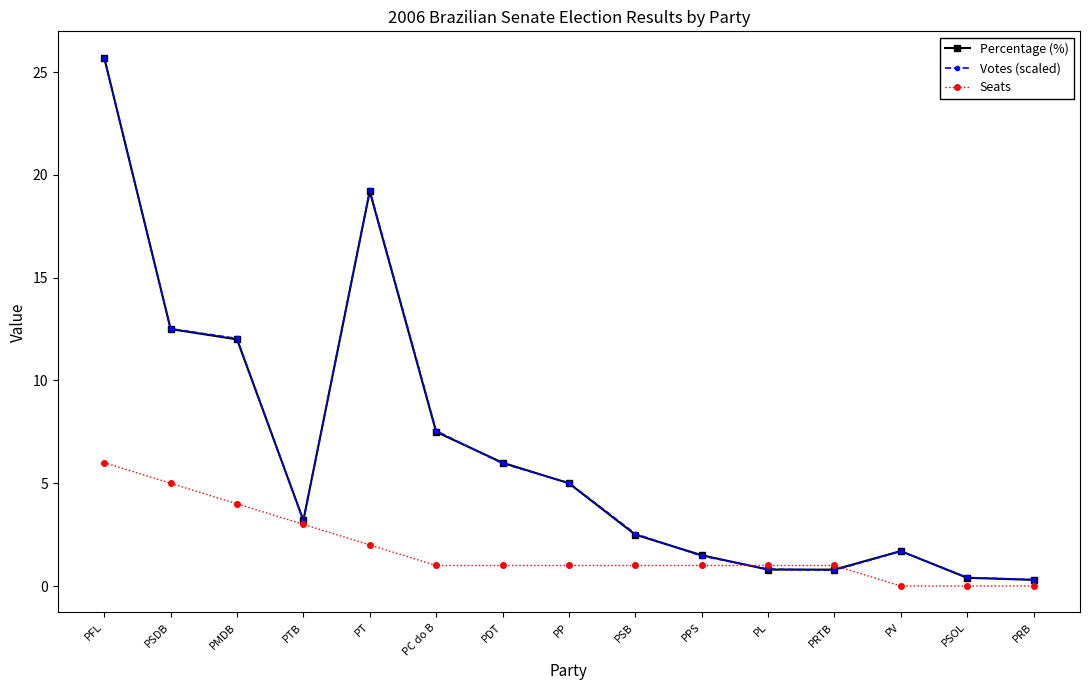

The Seats series shows 1.0 at PP. True or false?

True